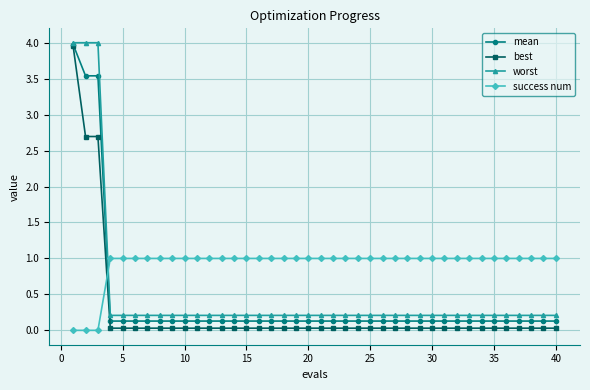

How many intersections are there between best and success num?

1